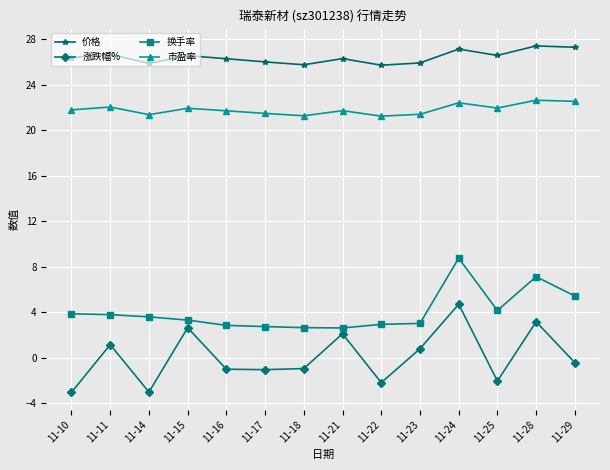

True or false: 换手率 has more than 1 interior local peaks.

True